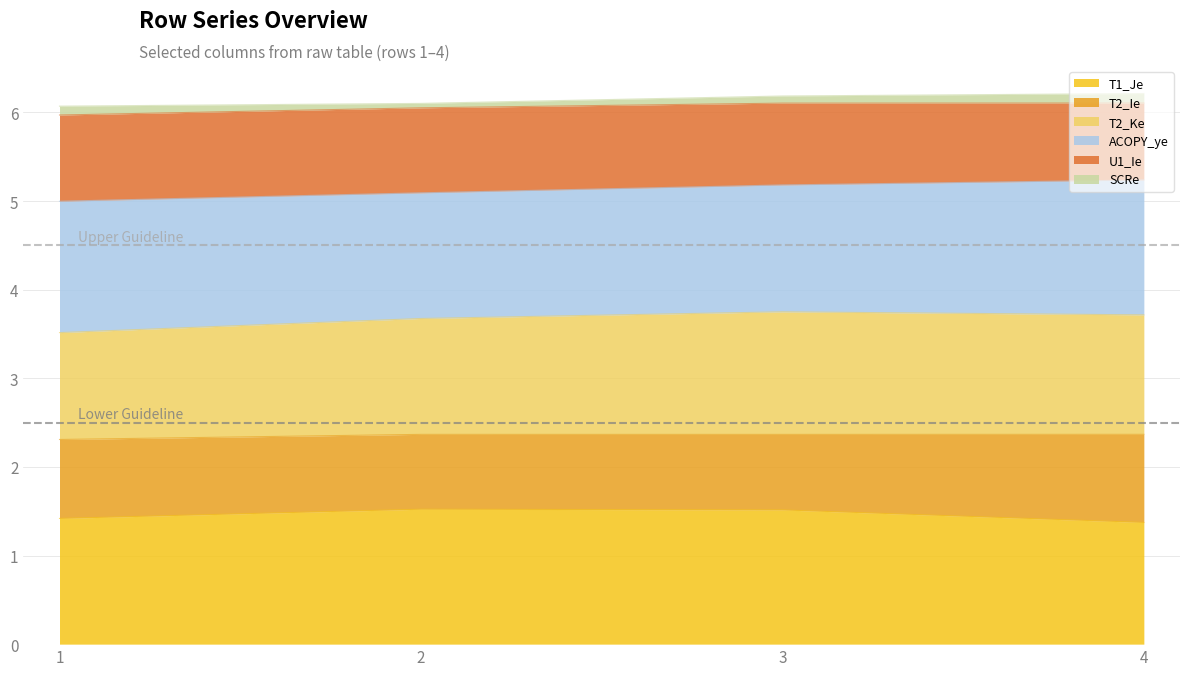

True or false: T1_Je has more than 0 interior local peaks.

True